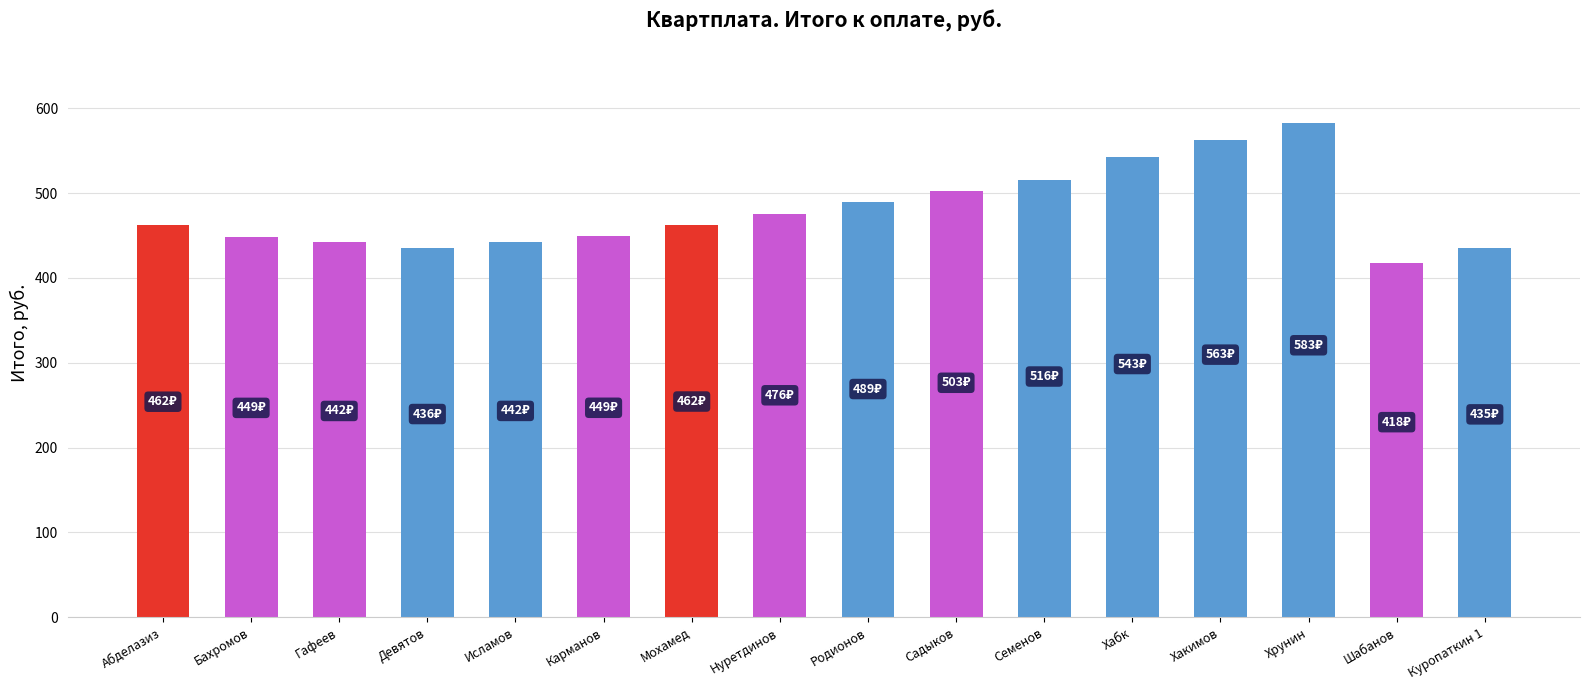

Read the value at Нуретдинов.

475.8